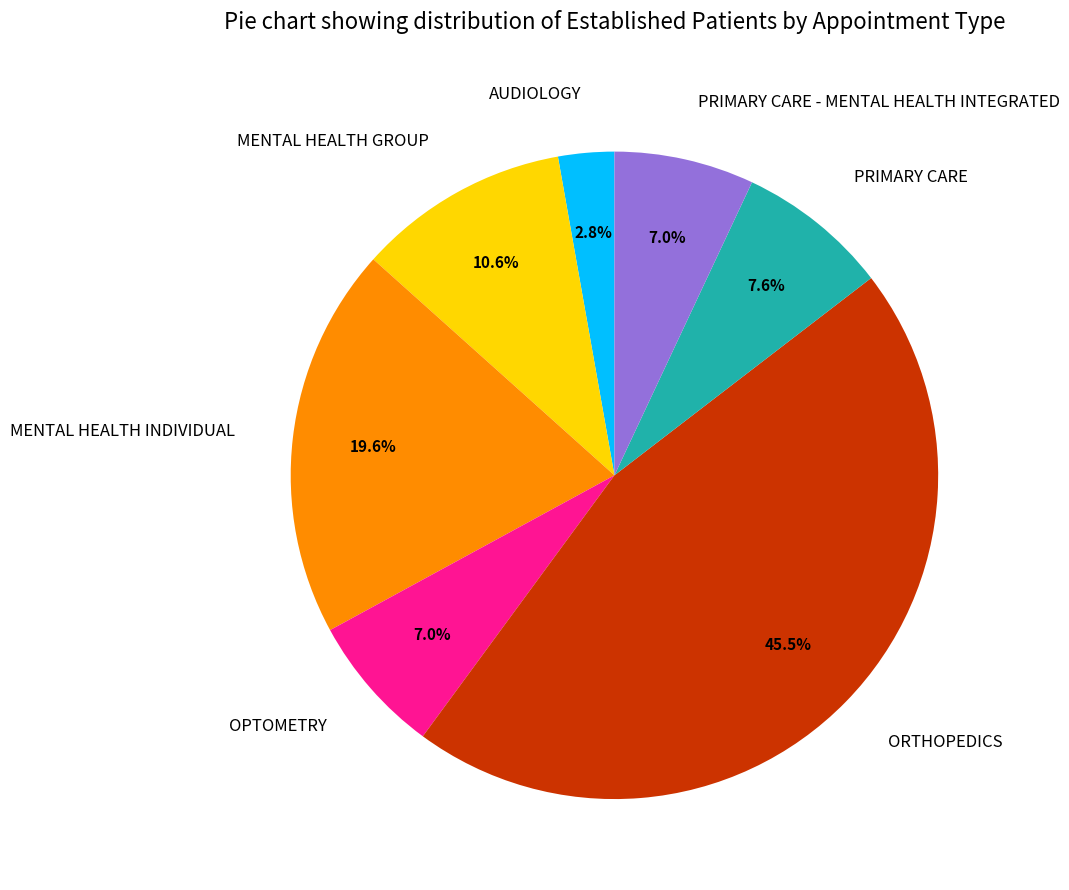

To the nearest percent, what is the combined percentage of ORTHOPEDICS and PRIMARY CARE - MENTAL HEALTH INTEGRATED?

52%